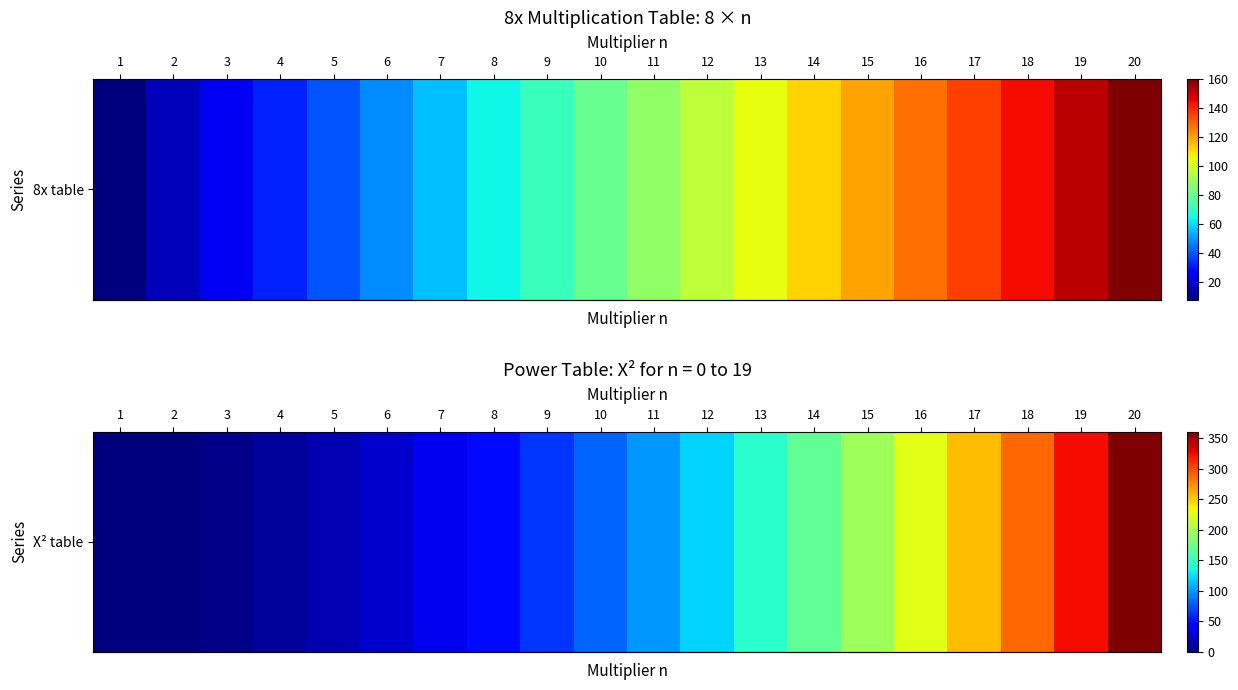

What is the difference between the second highest and second lowest values?

323